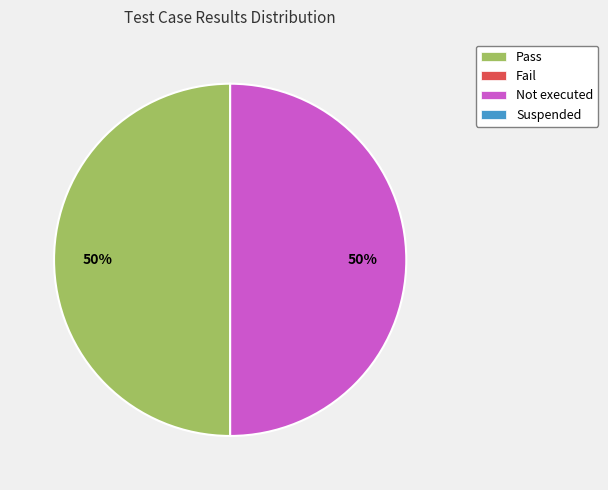

To the nearest percent, what is the average slice percentage?

50%